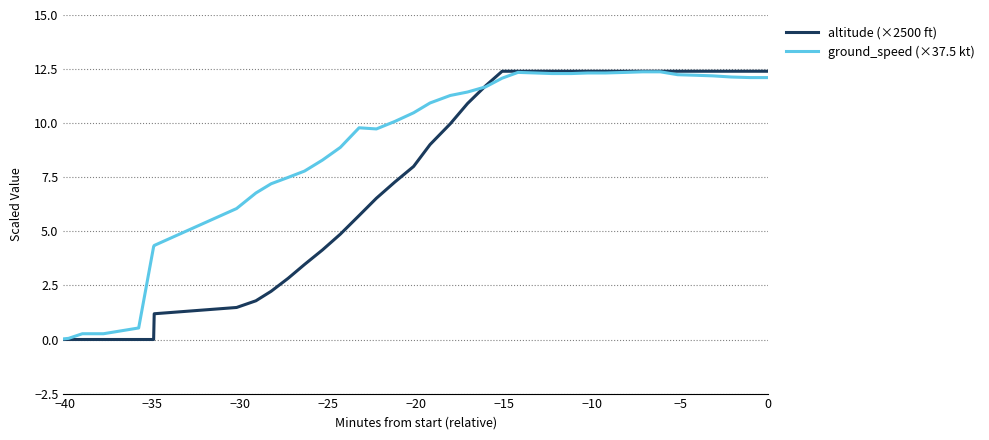

Which series has the widest spread of values?

altitude (×2500 ft)